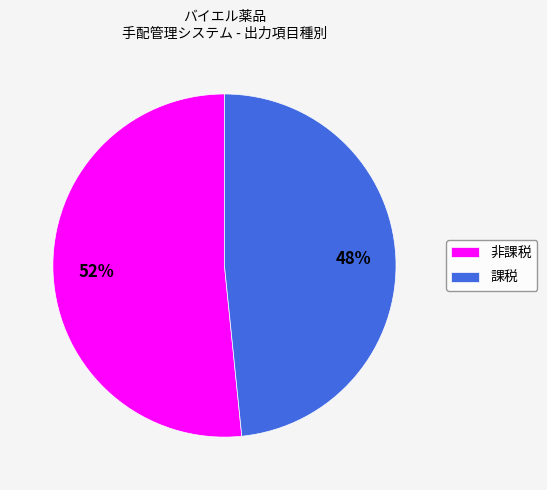

What is the ratio of the value at 課税 to the value at 非課税?

0.9